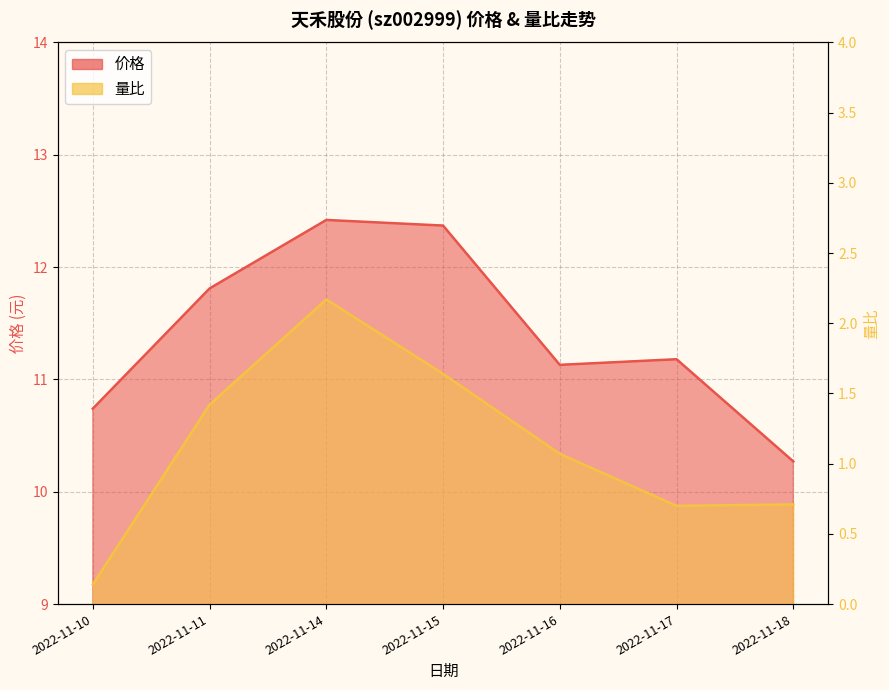

Is the value of 价格 at 2022-11-14 greater than the value of 量比 at 2022-11-10?

Yes